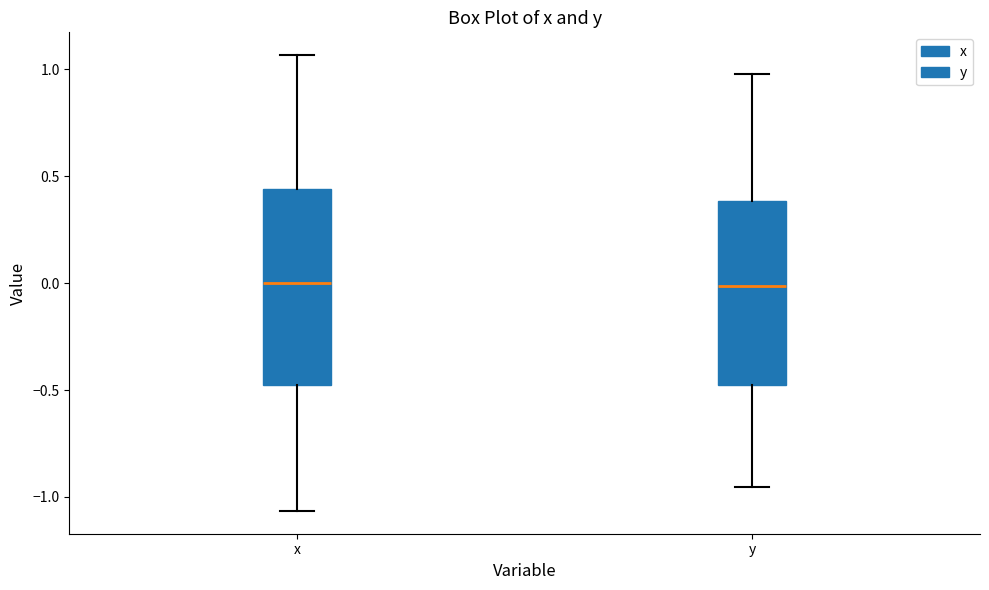

Reading left to right, read every box against the y-axis: the position of its median line, the range the box covers, and the ends of its whiskers. The values are not printed on the chart, so give them approximately, as read against the axis.

x: median 0.00, box -0.50 to 0.45, whiskers -1.05 to 1.05
y: median 0.00, box -0.45 to 0.40, whiskers -0.95 to 1.00